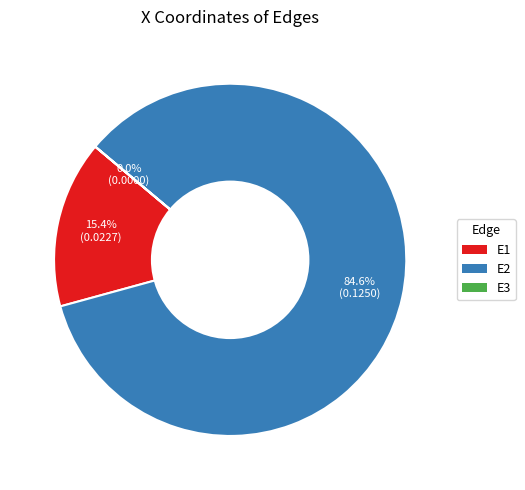

Between E2 and E1, which is larger?

E2